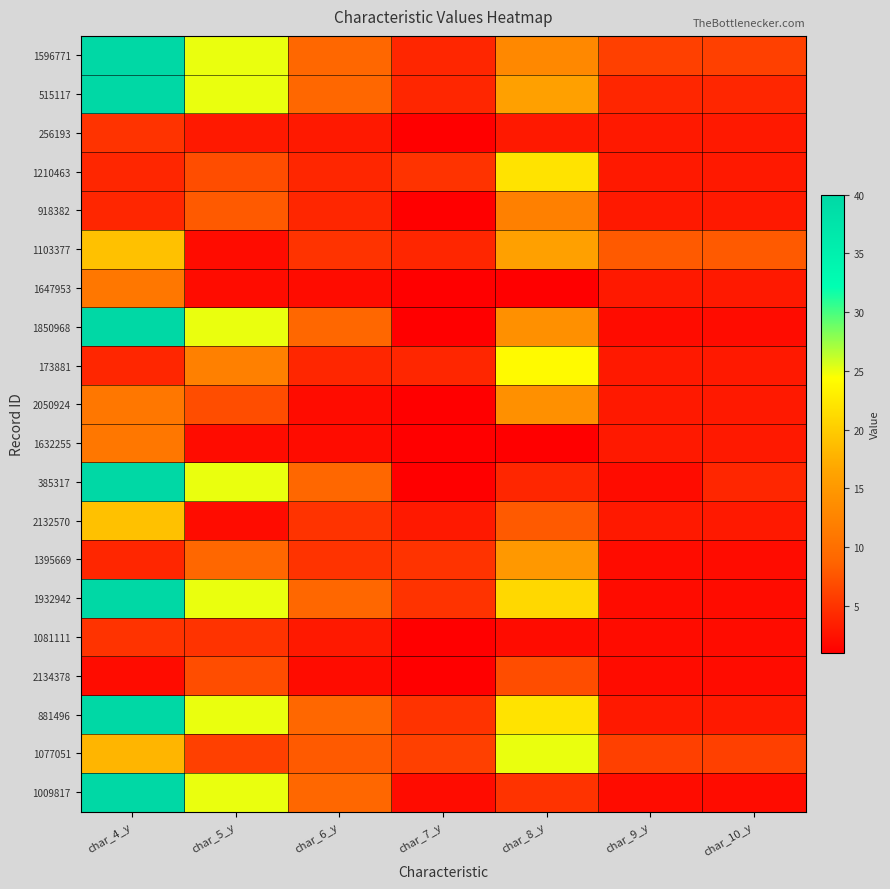

Which has a higher value, char_4_y or char_5_y?

char_4_y